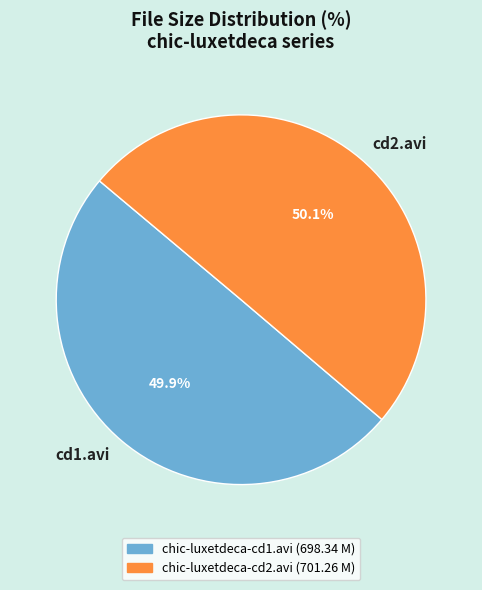

Is there any slice that represents more than half of the pie?

Yes